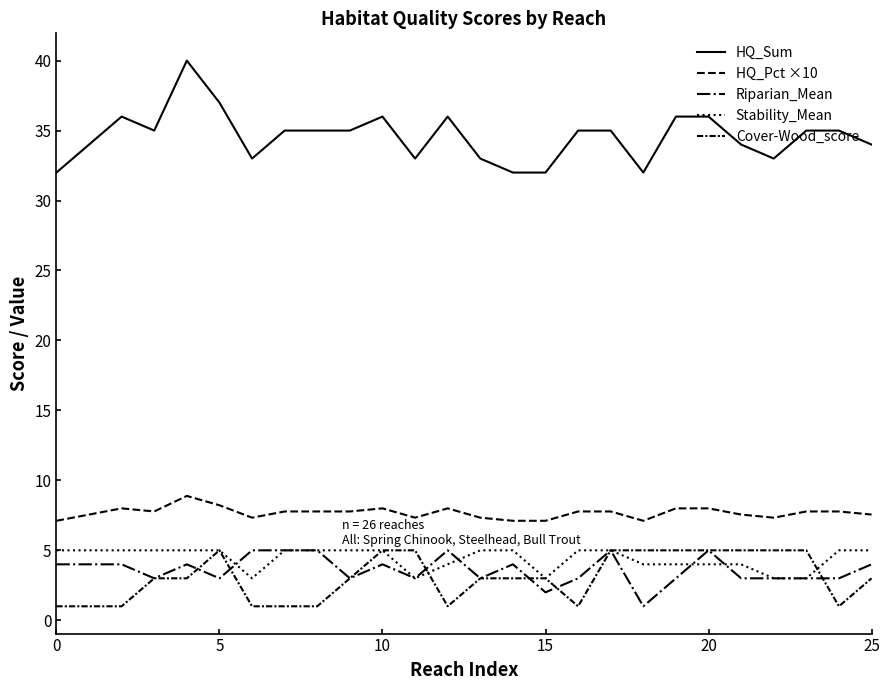

Is this an area chart (filled region under the line)?

No